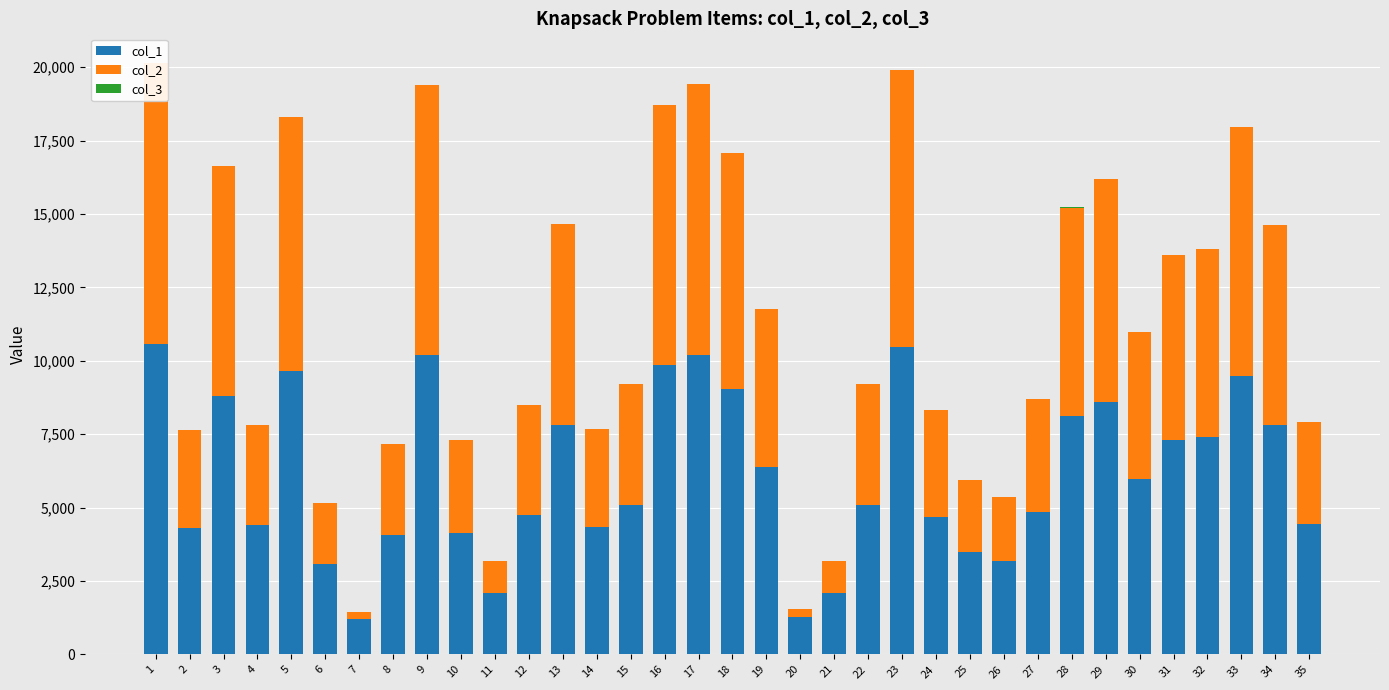

What is the maximum value for col_1?

10571